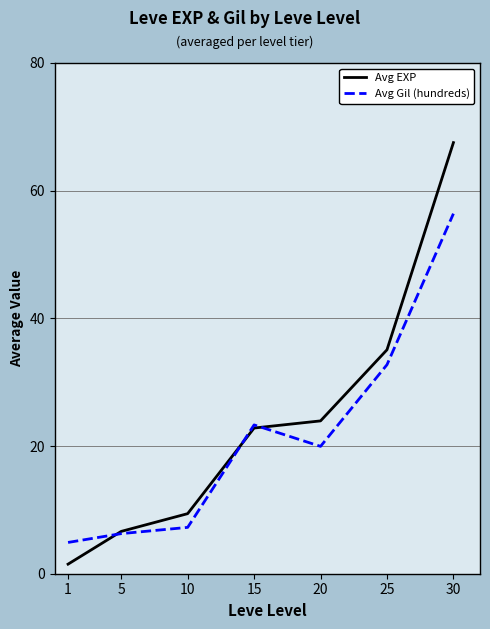

Is this an area chart (filled region under the line)?

No